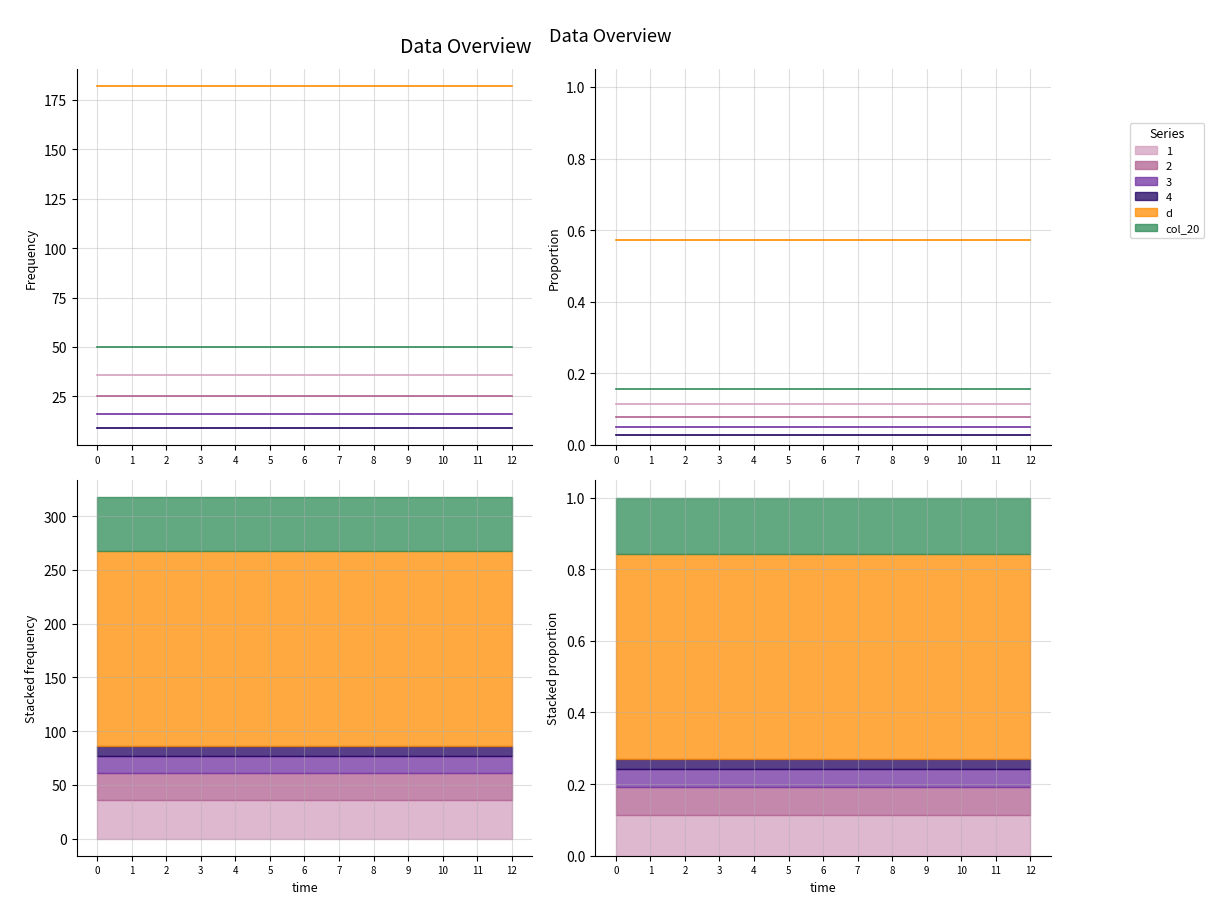

True or false: col_20 has more than 2 interior local peaks.

False